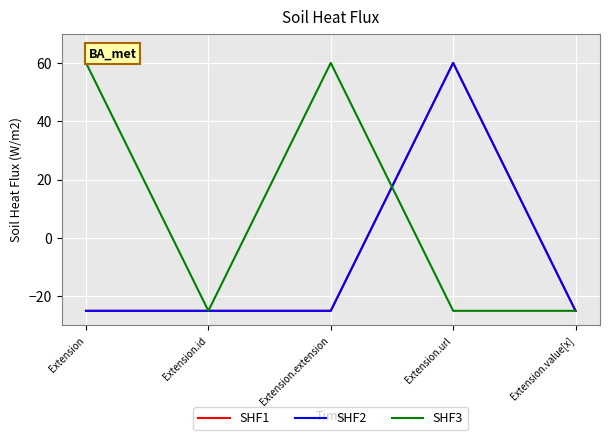

What is the difference between the maximum and second lowest values in the SHF3 series?

85